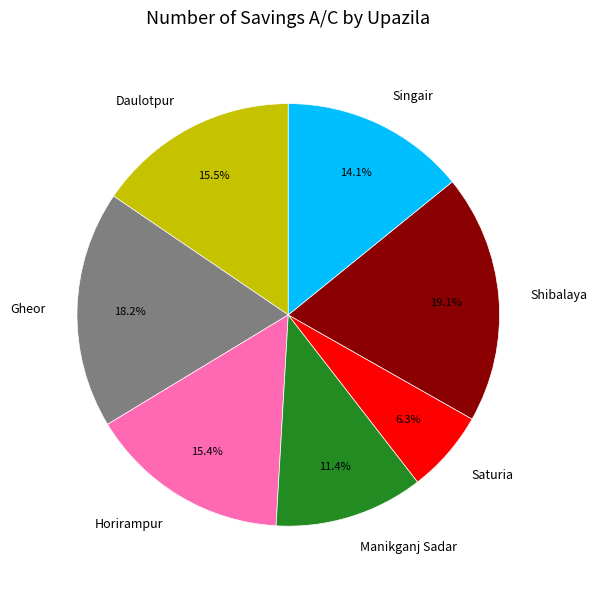

Approximately how many times larger is the value at Singair compared to Saturia?

2.2